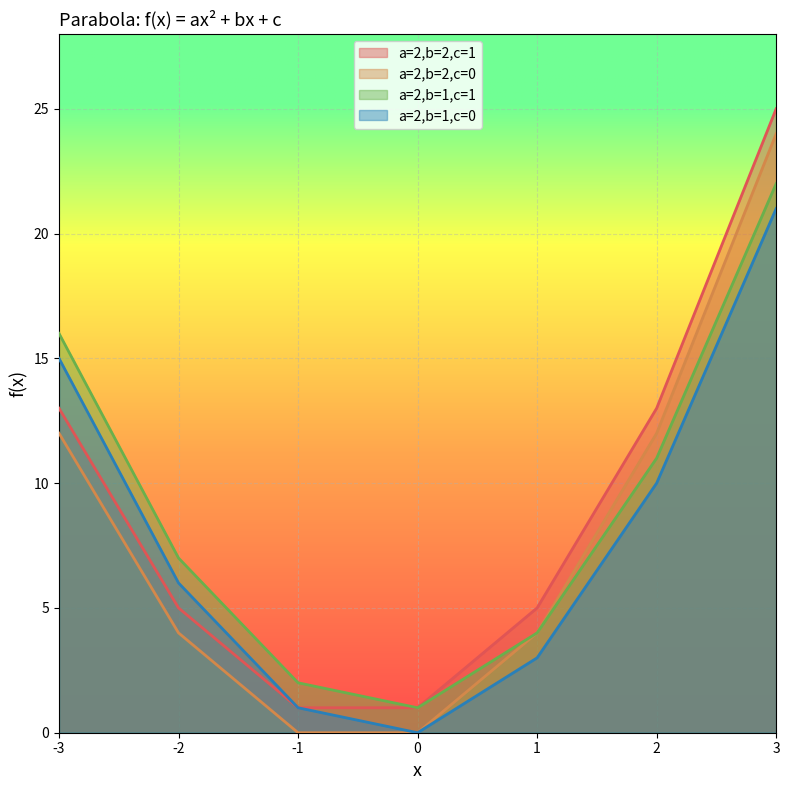

How many data points in a=2,b=2,c=1 are less than 5?

2